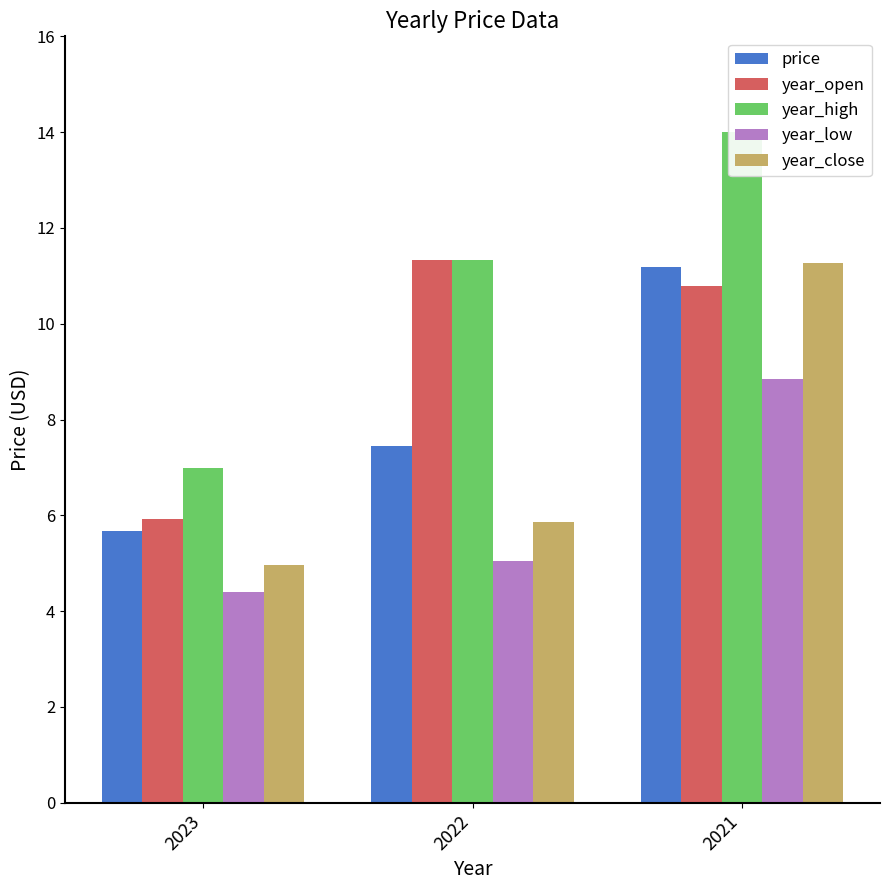

What is the spread (max minus min) of values at 2021?

5.2